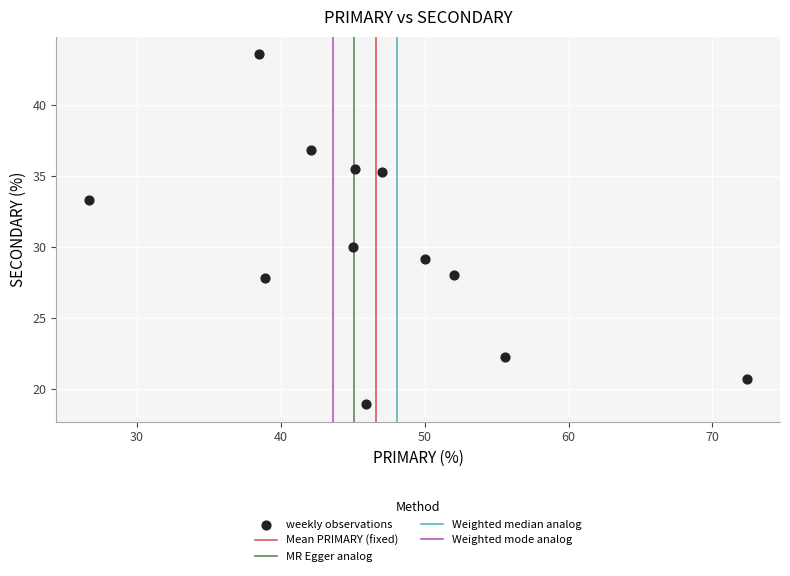

What Y value in the scatter plot is closest to 31?

30.0